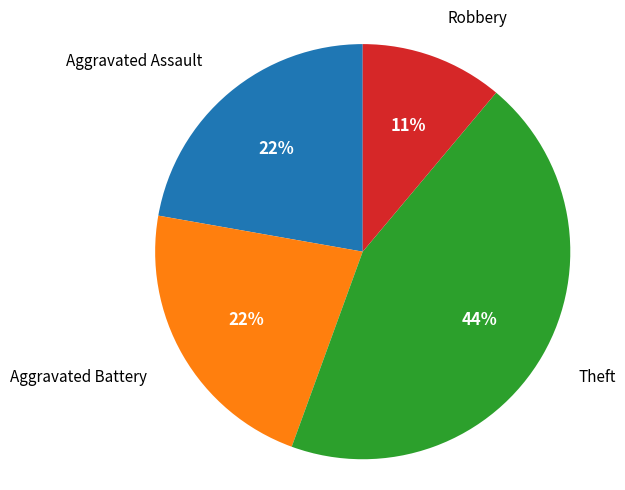

To the nearest percent, what is the difference between the largest and smallest slice percentages?

33%